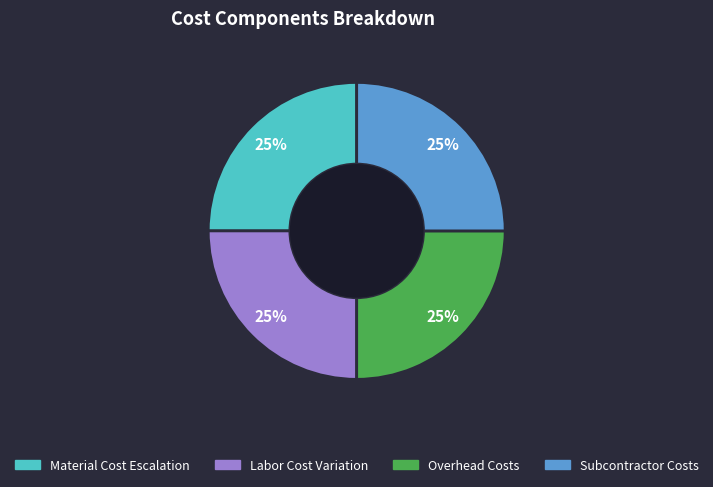

To the nearest percent, what portion does Labor Cost Variation represent?

25%